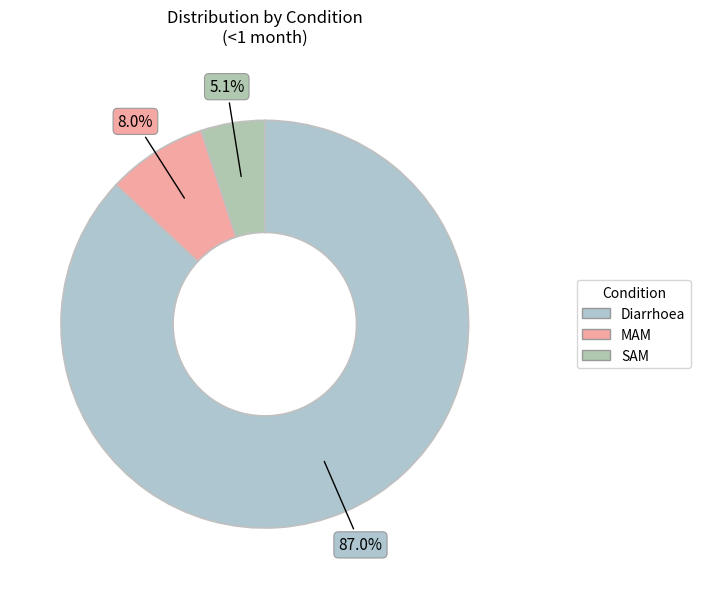

Which slice is the smallest?

SAM